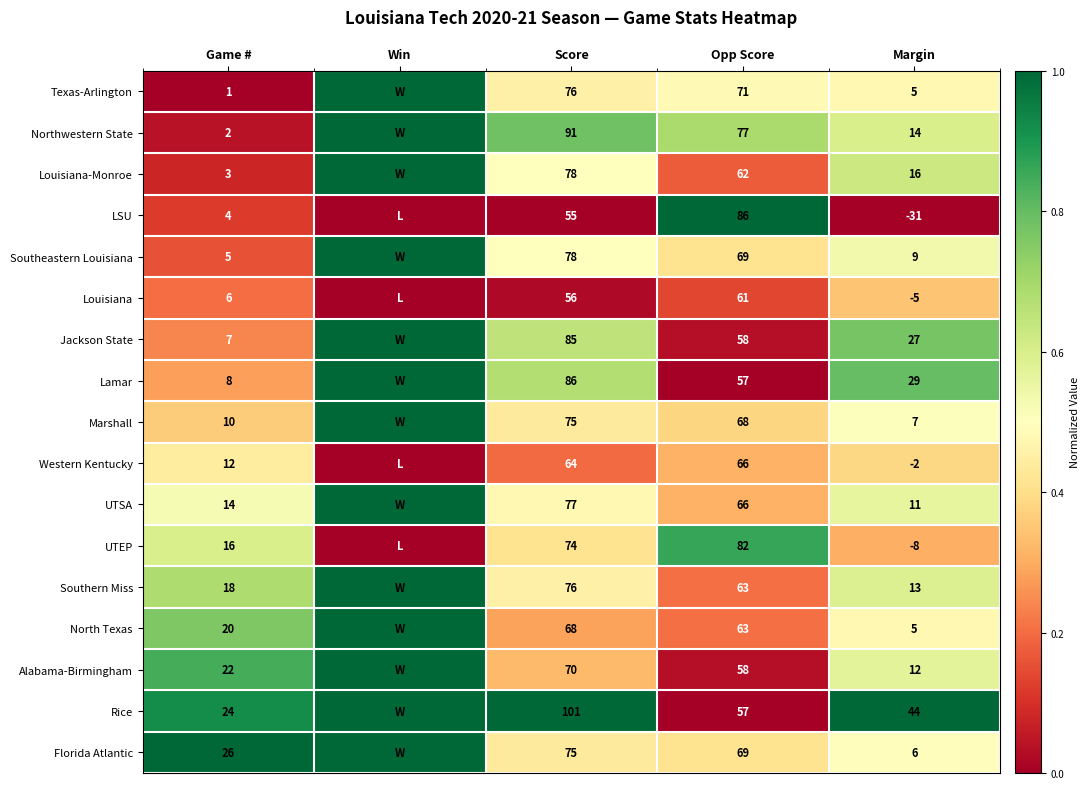

True or false: Southern Miss has a value of 76 at Score.

True